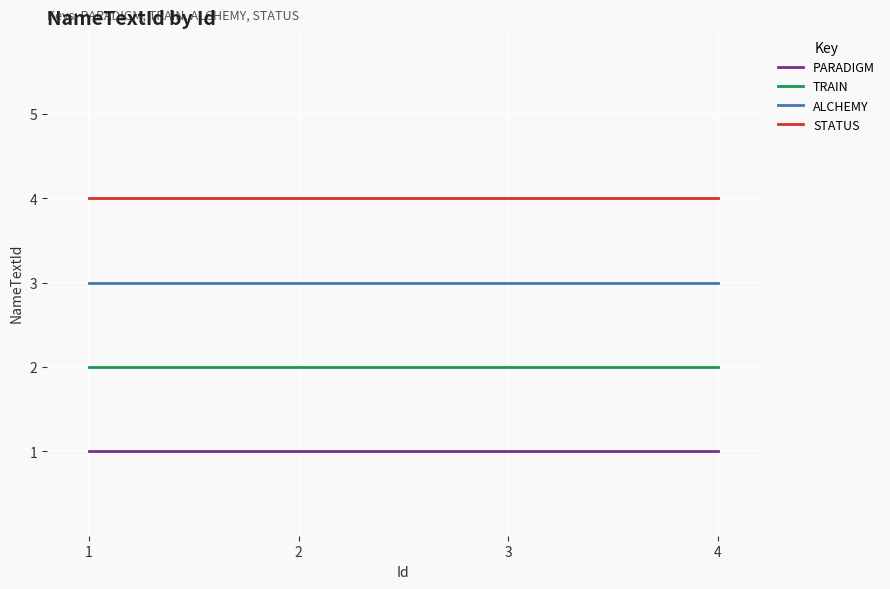

Reading left to right, what are all the values shown in this chart?

PARADIGM: 1	1	1	1
TRAIN: 2	2	2	2
ALCHEMY: 3	3	3	3
STATUS: 4	4	4	4